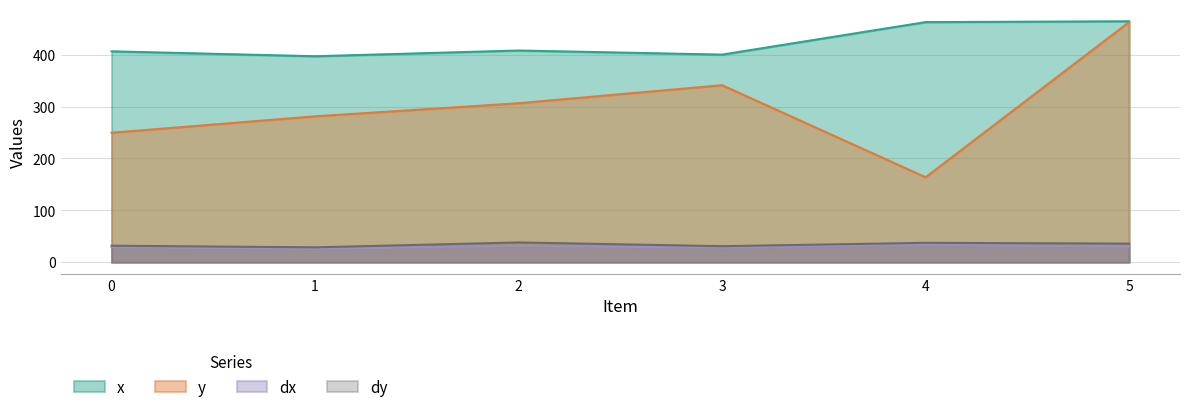

What is the difference between the maximum and minimum values in the x series?

67.4